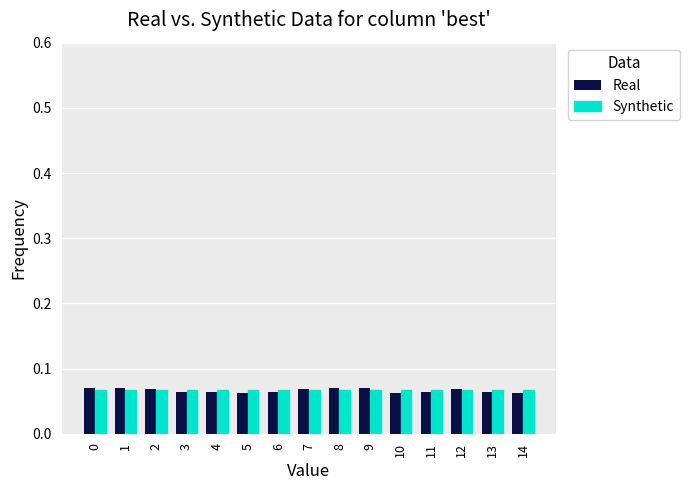

The value of Synthetic at 13 is 0.0. True or false?

False